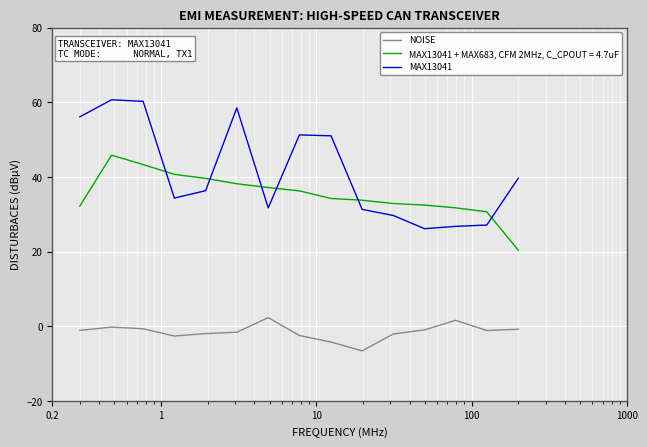

True or false: MAX13041 and NOISE cross at least once.

False